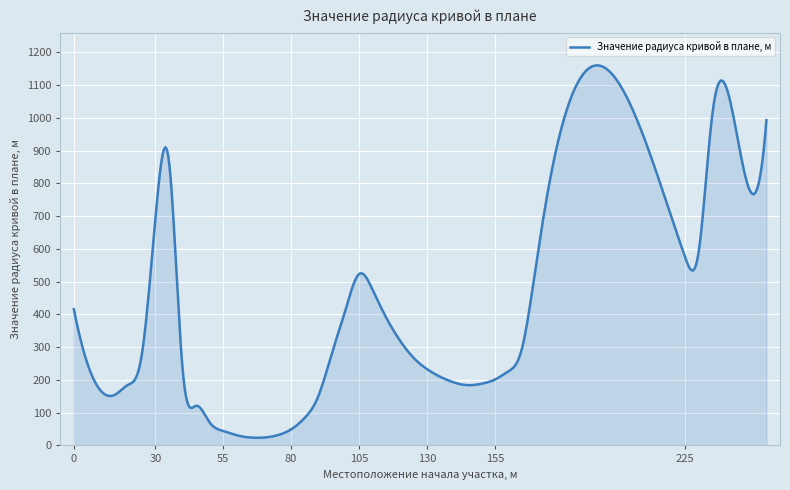

What is the value of the 24th point from the left?

321